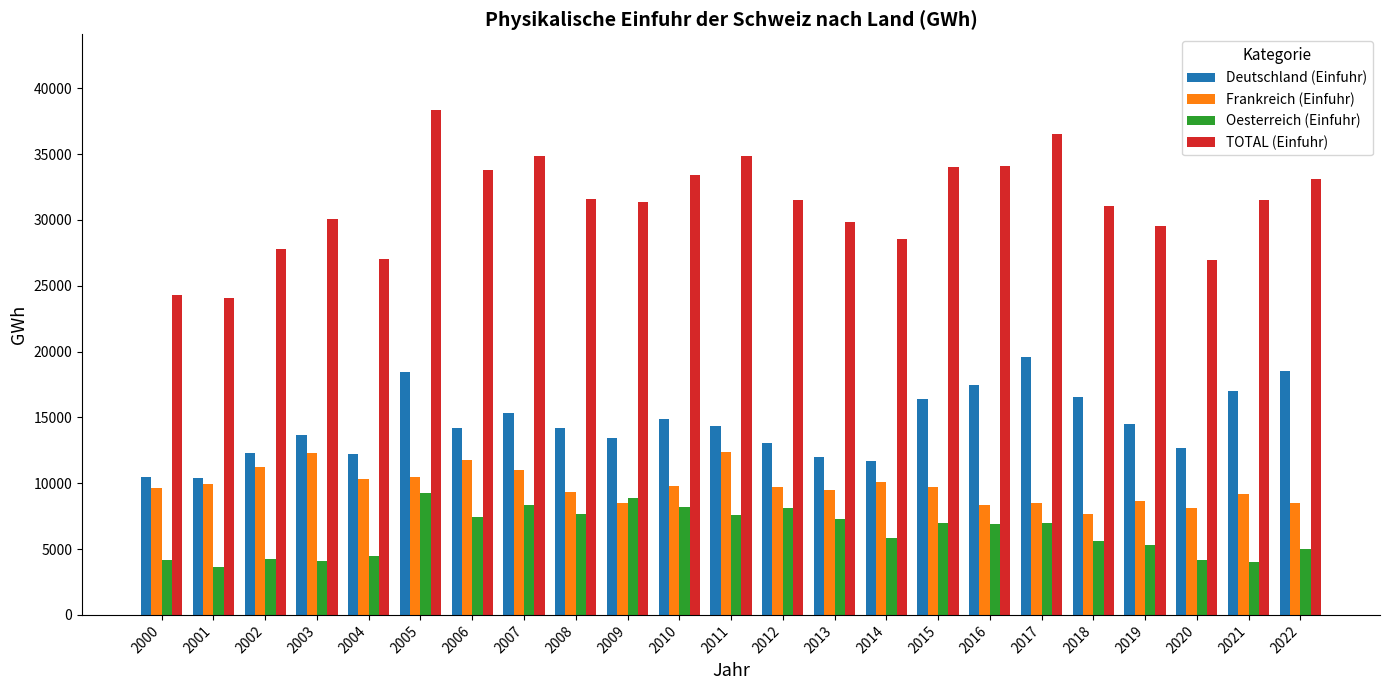

What is the maximum value for Oesterreich (Einfuhr)?

9245